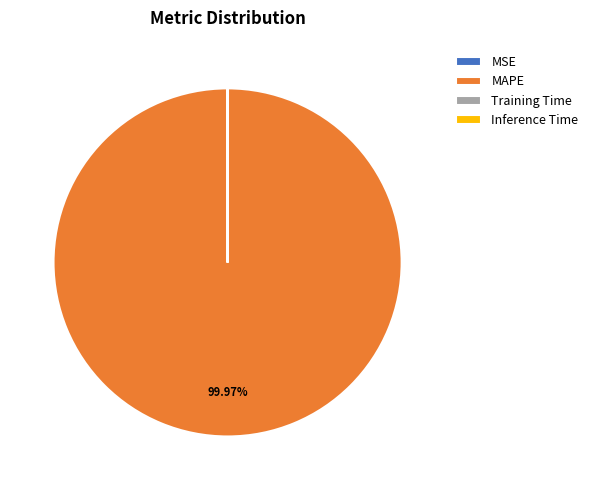

Which category has the biggest portion of the pie?

MAPE